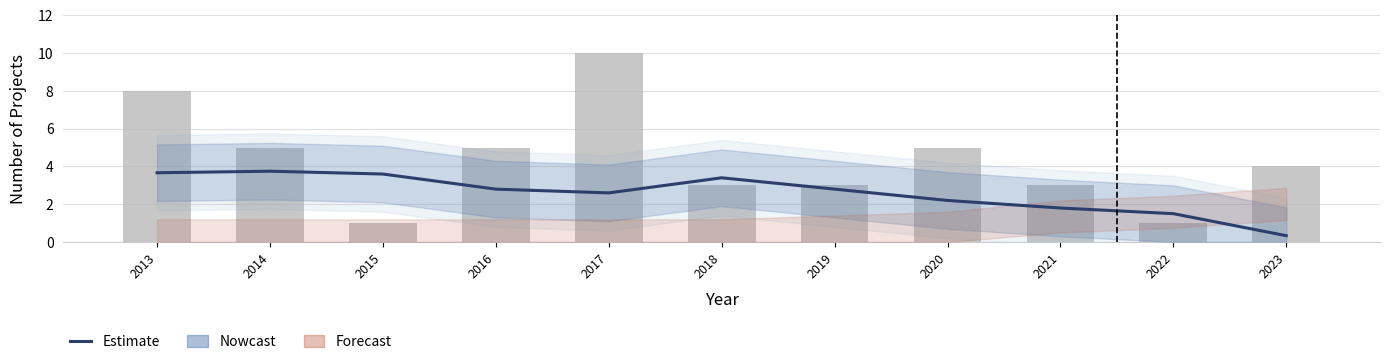

Between 2018 and 2017, which is larger?

2018